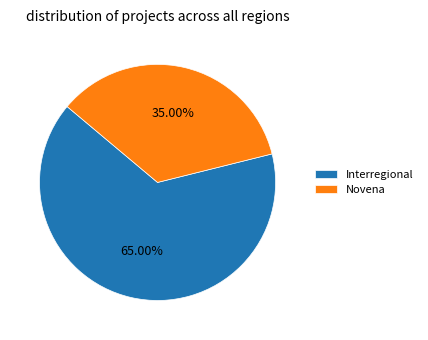

Which has a higher value, Interregional or Novena?

Interregional